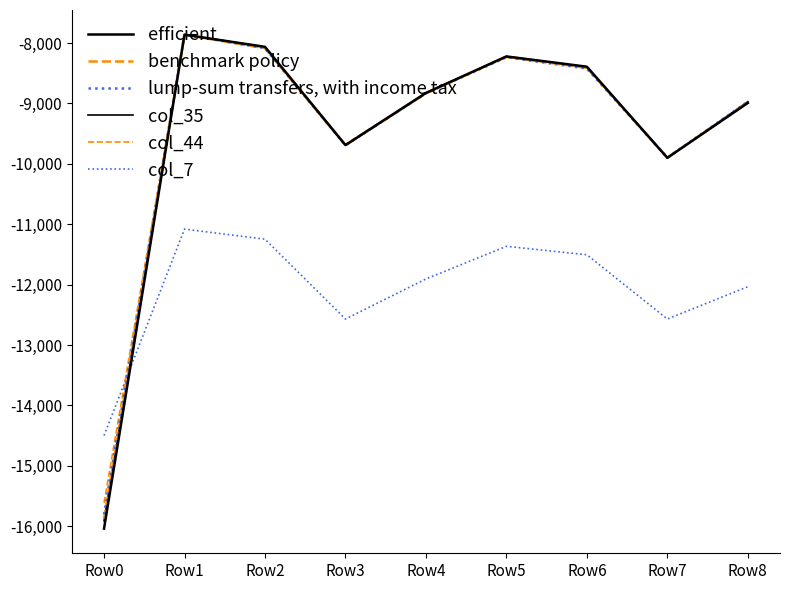

Does the chart display data point markers on the line(s)?

No